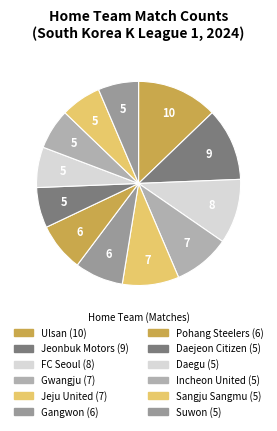

Which category has the biggest portion of the pie?

Ulsan